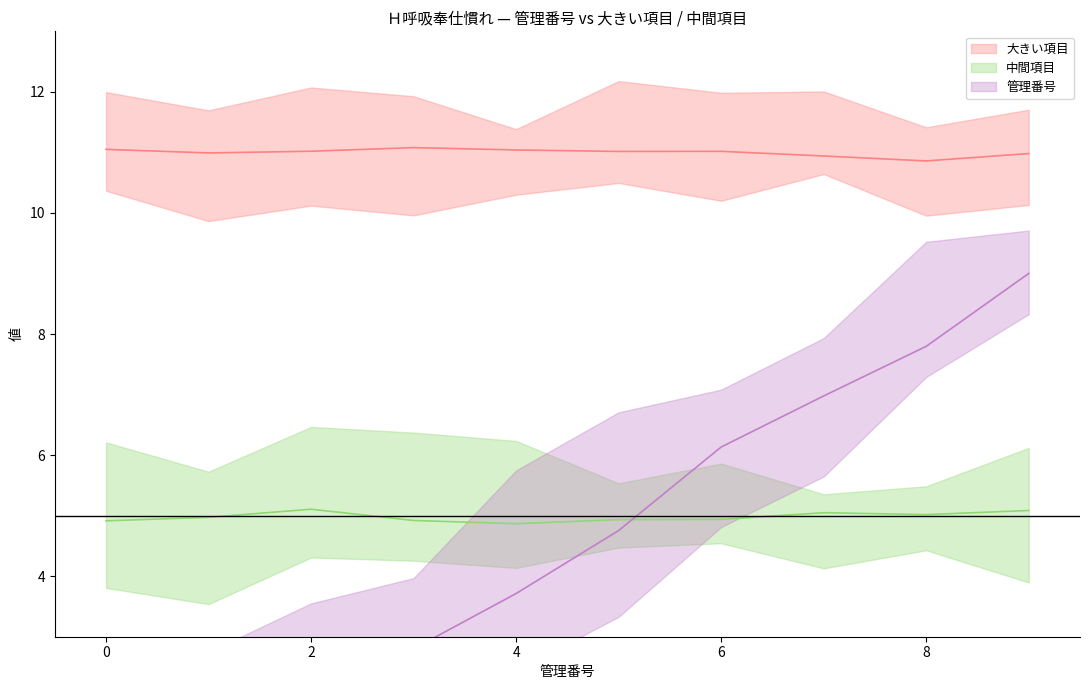

Between 0 and 6, which series saw the biggest shift?

管理番号